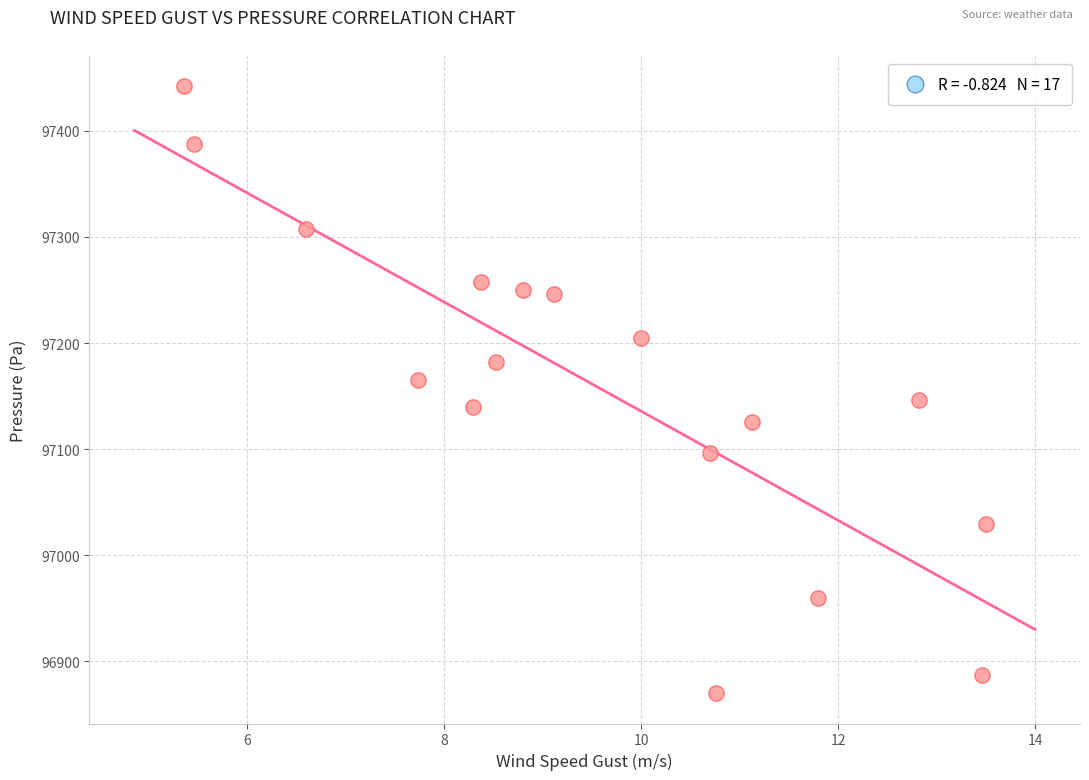

What is the range of X values (max minus min)?

8.1